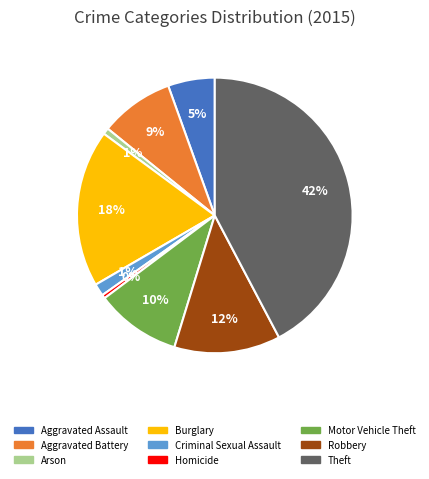

The Aggravated Assault slice represents 5% of the pie. True or false?

True